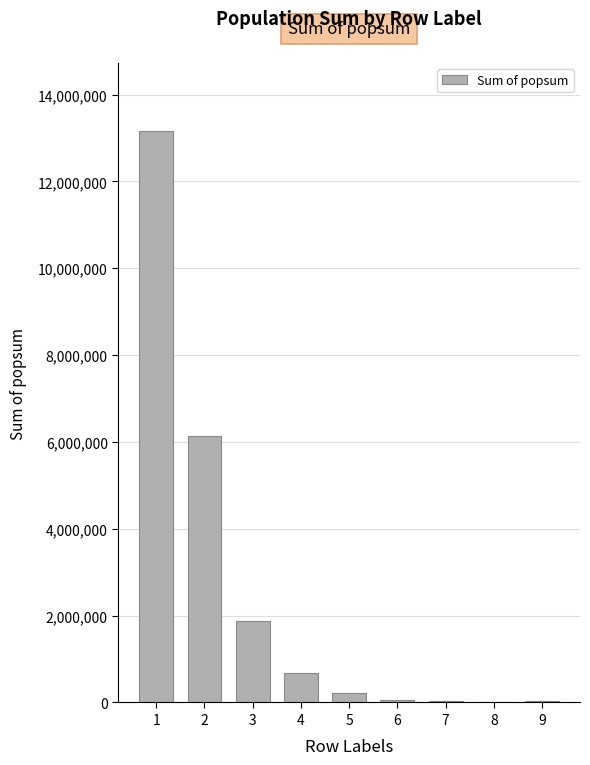

The chart shows a value of 3788346.9 at 2. True or false?

False